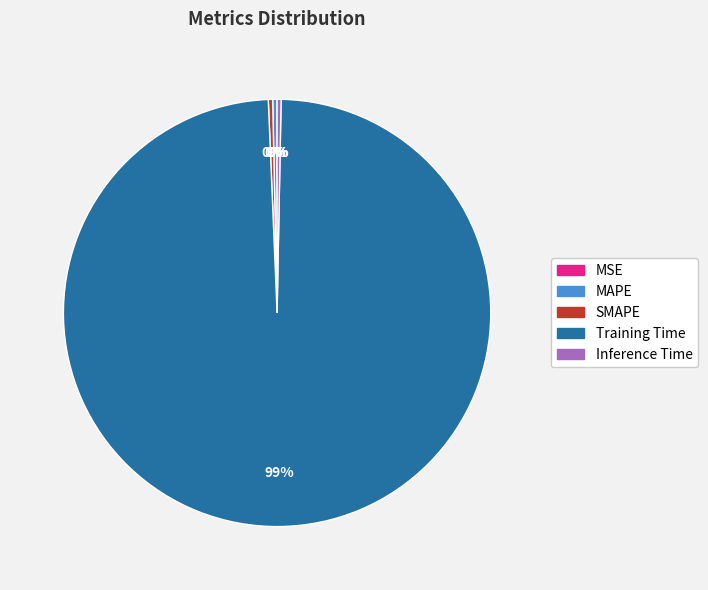

Combined, do Inference Time and Training Time account for over 50%?

Yes